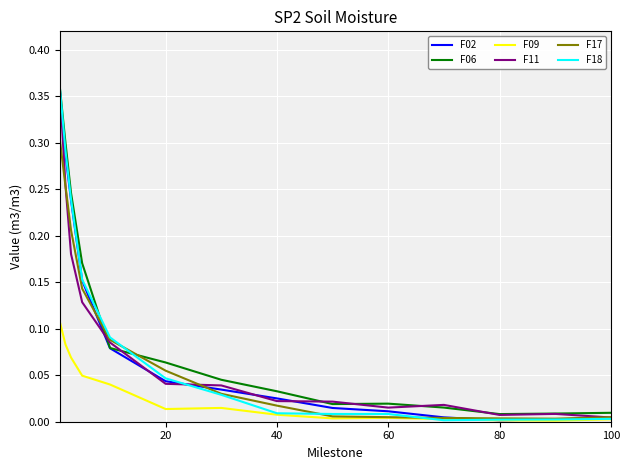

What are all the series names shown in the legend?

F02, F06, F09, F11, F17, F18